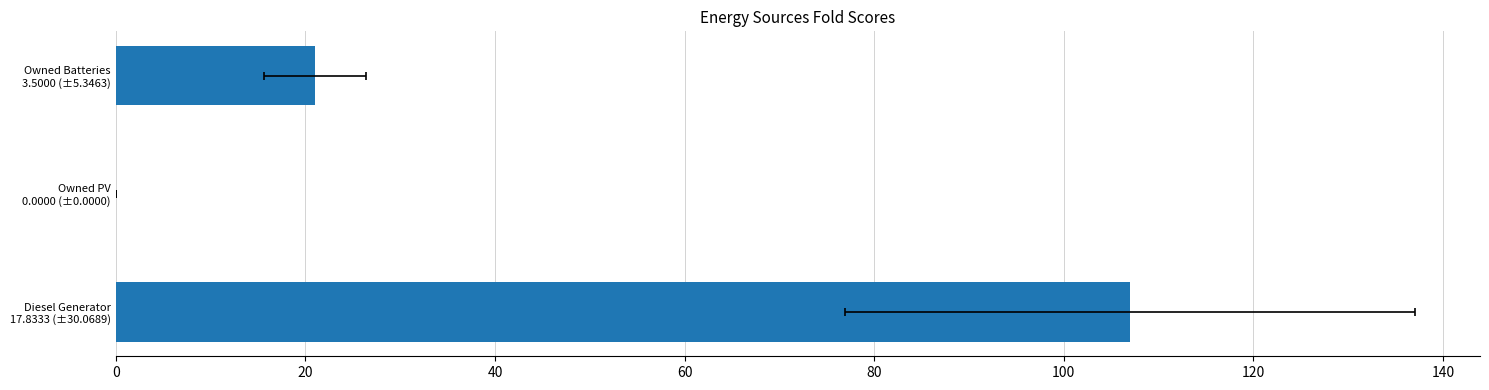

Count the number of categories in the chart.

3